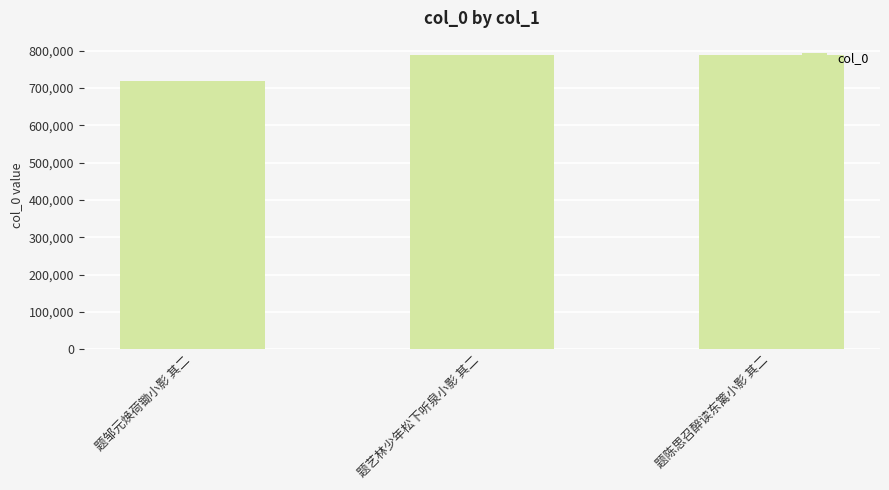

How many values are below 787706?

1